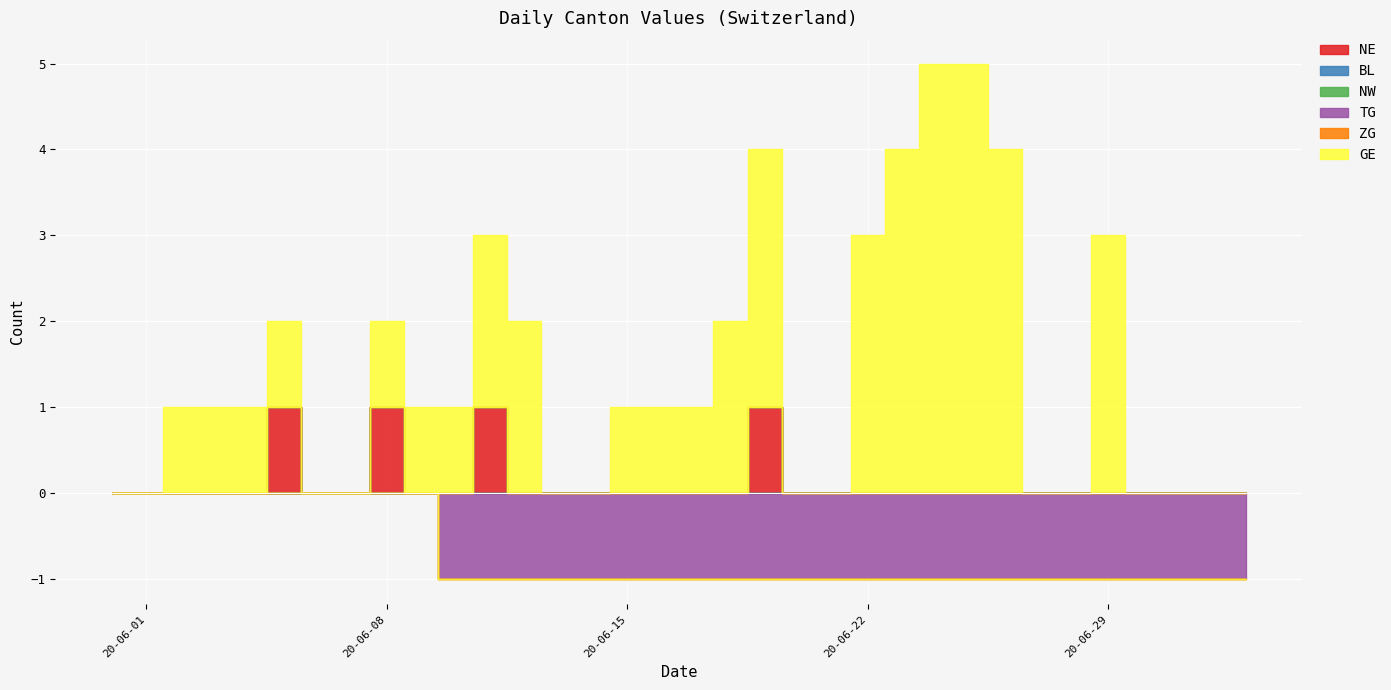

Rank the series by their maximum value, from lowest to highest.

BL, NW, TG, ZG, NE, GE